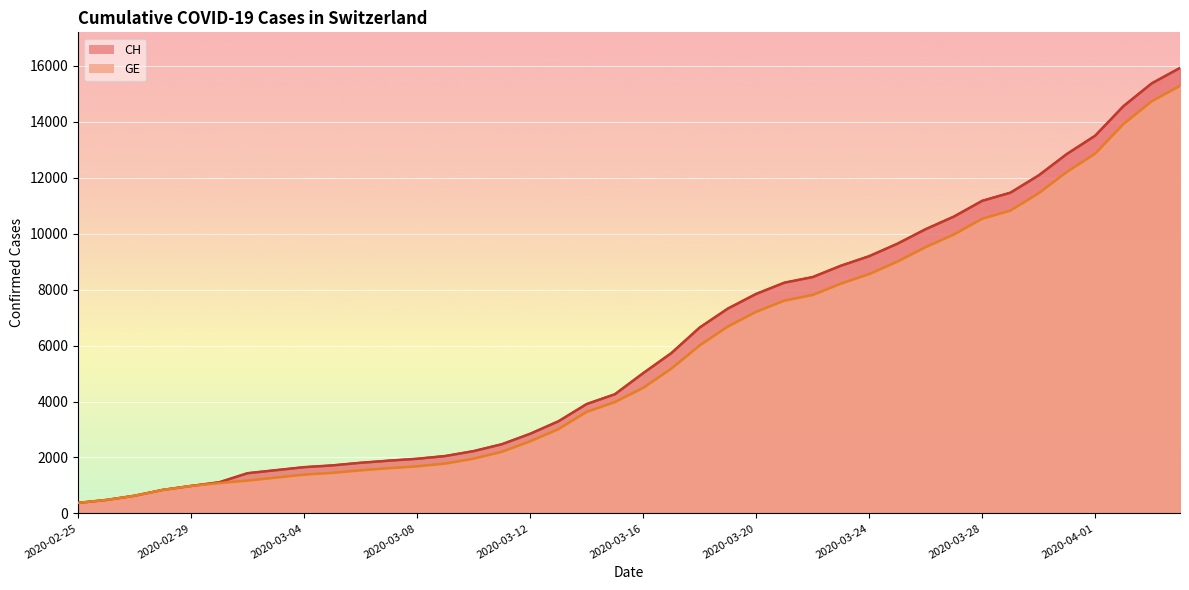

The value of GE at 2020-02-28 is 840. True or false?

True